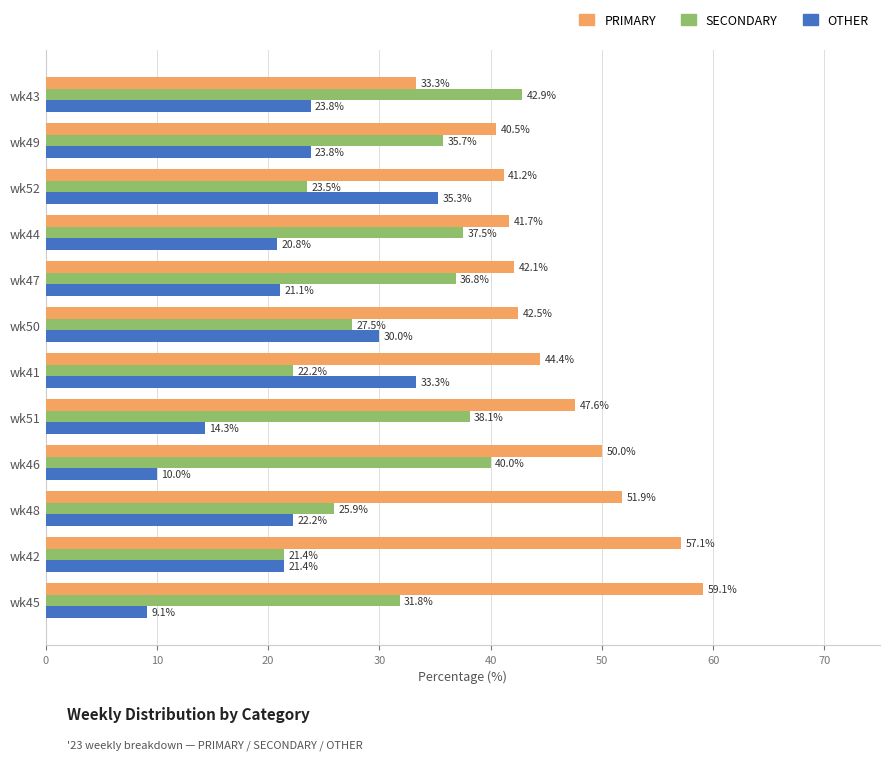

Which series has the widest spread of values?

OTHER